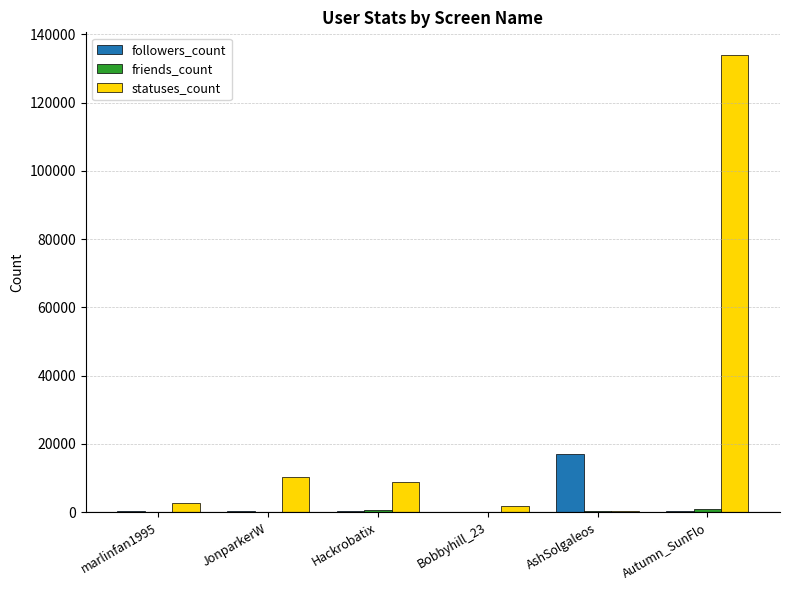

How many groups of bars are there?

6